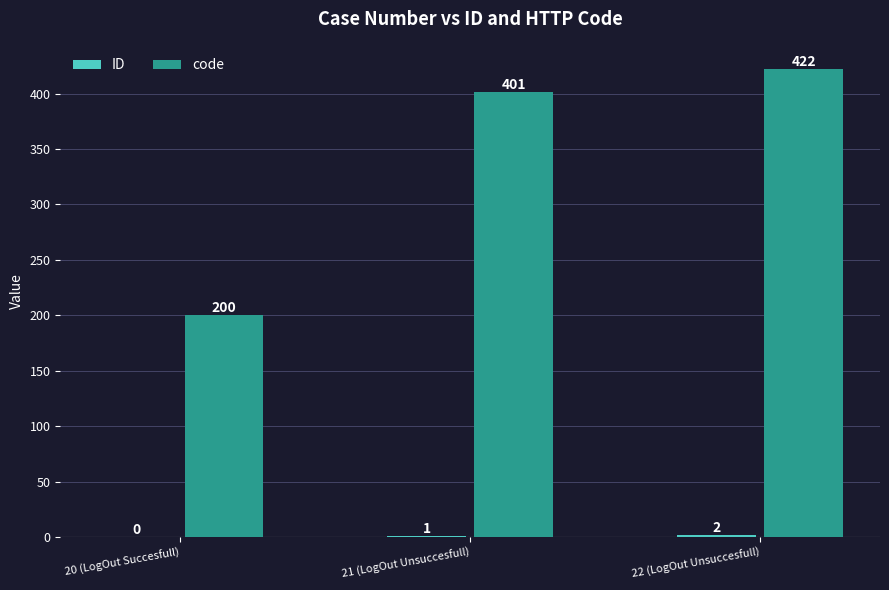

Which series has the largest total across all categories?

code